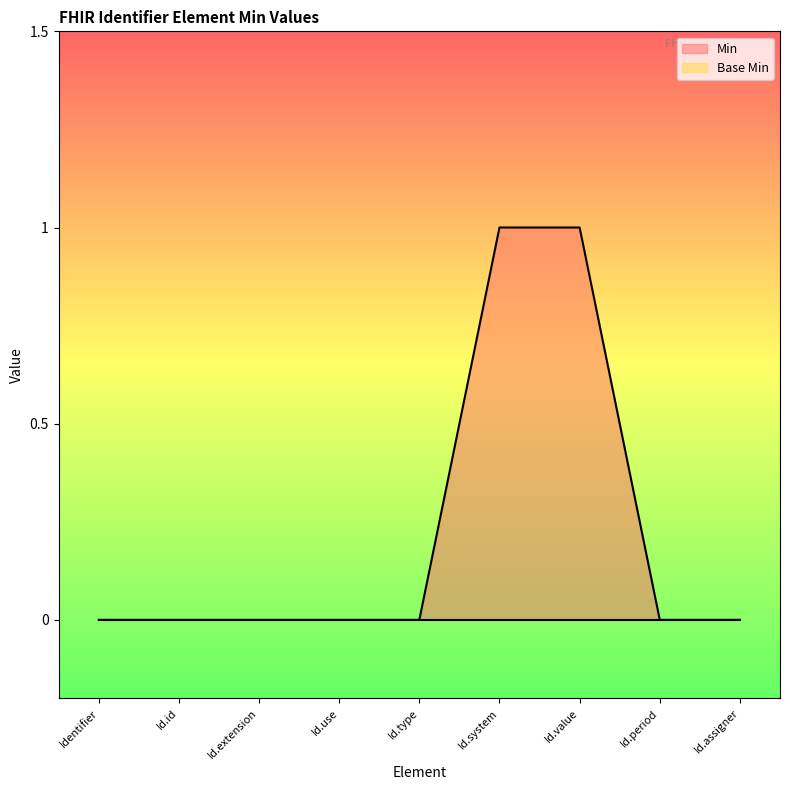

What is the difference between the second highest and second lowest values?

1